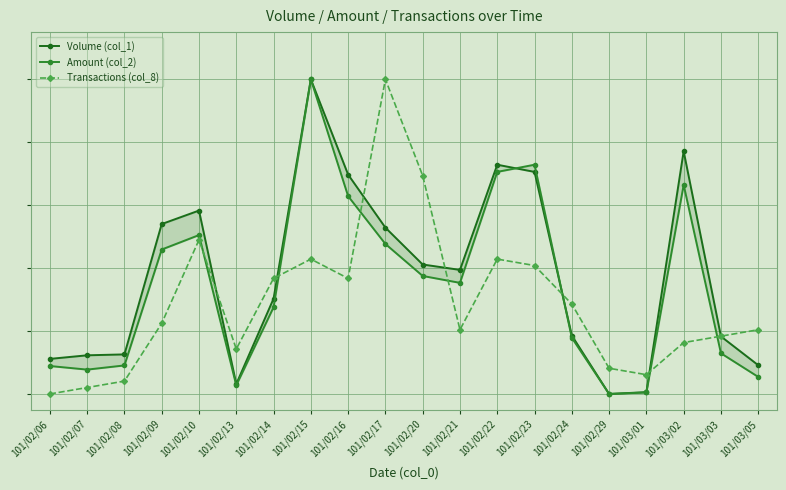

Reading left to right, what are all the values shown in this chart?

Volume (col_1): 101/02/06=0.1	101/02/07=0.1	101/02/08=0.1	101/02/09=0.5	101/02/10=0.6	101/02/13=0.0	101/02/14=0.3	101/02/15=1.0	101/02/16=0.7	101/02/17=0.5	101/02/20=0.4	101/02/21=0.4	101/02/22=0.7	101/02/23=0.7	101/02/24=0.2	101/02/29=0.0	101/03/01=0.0	101/03/02=0.8	101/03/03=0.2	101/03/05=0.1
Amount (col_2): 101/02/06=0.1	101/02/07=0.1	101/02/08=0.1	101/02/09=0.5	101/02/10=0.5	101/02/13=0.0	101/02/14=0.3	101/02/15=1.0	101/02/16=0.6	101/02/17=0.5	101/02/20=0.4	101/02/21=0.4	101/02/22=0.7	101/02/23=0.7	101/02/24=0.2	101/02/29=0.0	101/03/01=0.0	101/03/02=0.7	101/03/03=0.1	101/03/05=0.1
Transactions (col_8): 101/02/06=0.0	101/02/07=0.0	101/02/08=0.0	101/02/09=0.2	101/02/10=0.5	101/02/13=0.1	101/02/14=0.4	101/02/15=0.4	101/02/16=0.4	101/02/17=1.0	101/02/20=0.7	101/02/21=0.2	101/02/22=0.4	101/02/23=0.4	101/02/24=0.3	101/02/29=0.1	101/03/01=0.1	101/03/02=0.2	101/03/03=0.2	101/03/05=0.2